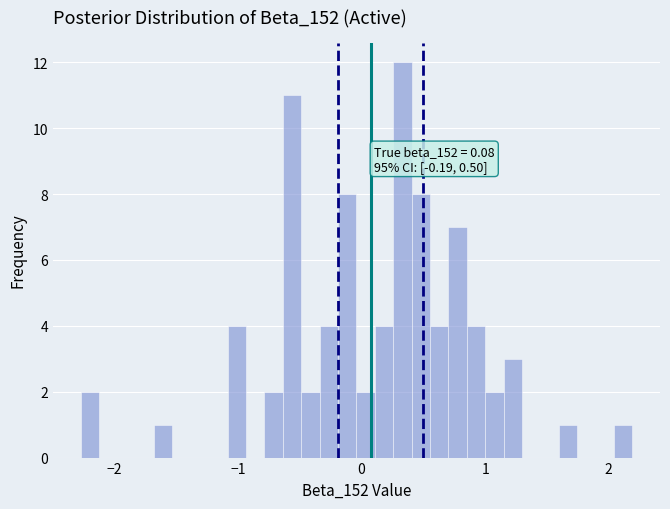

Around what value on the x-axis is the tallest bar? Give the approximate position of its centre, as read against the axis.

0.3